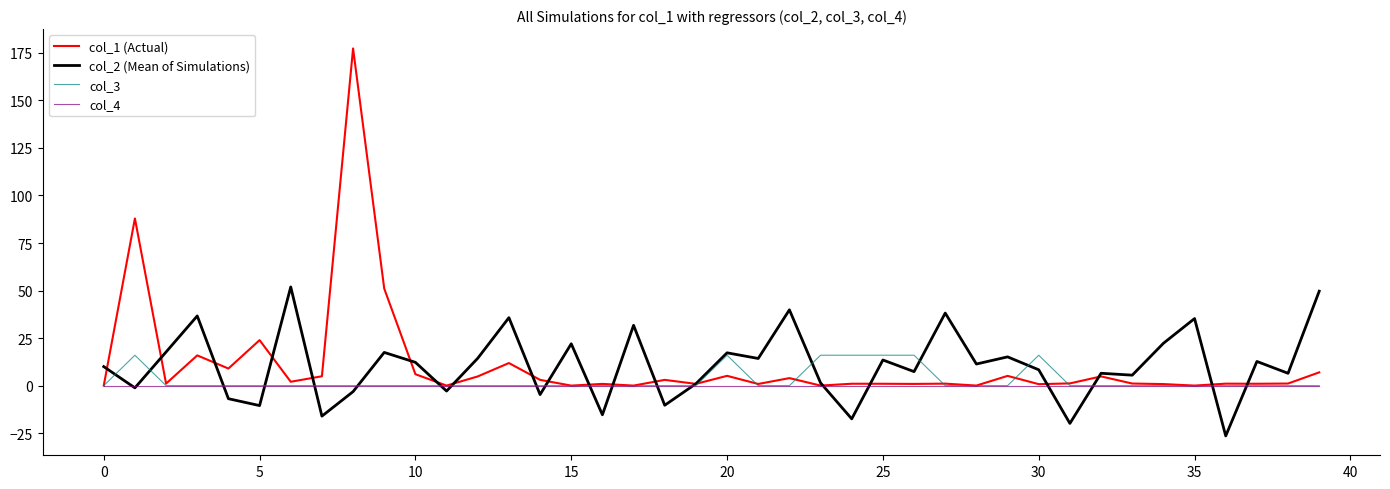

True or false: col_2 (Mean of Simulations) and col_4 cross at least once.

True